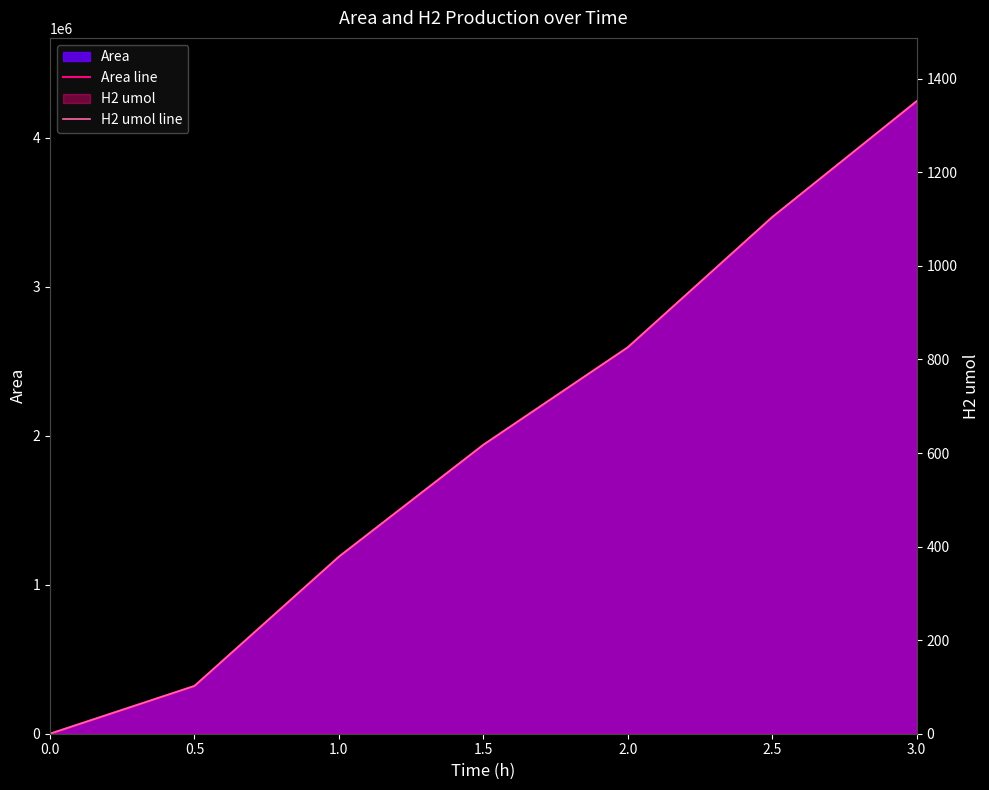

True or false: Area line has a value of 0.0 at 0.0.

True